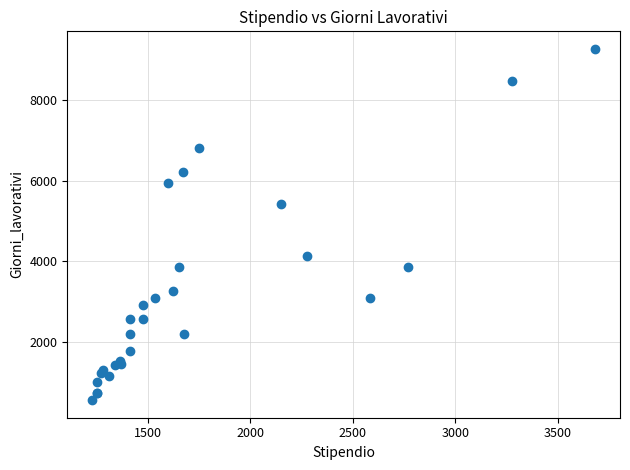

What Y value in the scatter plot is closest to 4912?

5425